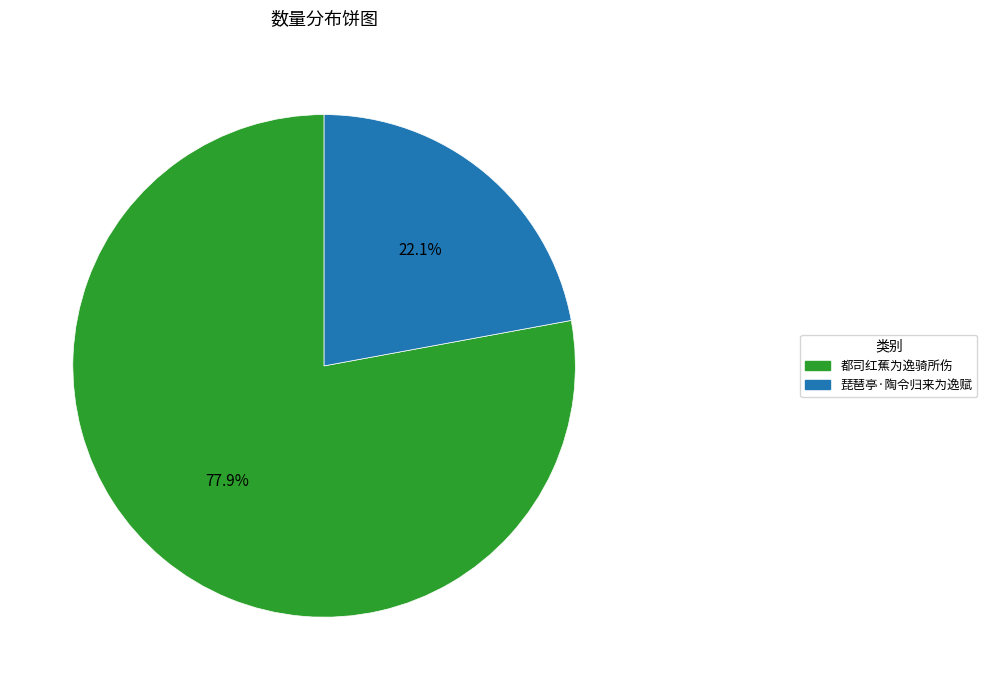

To the nearest percent, what portion does 琵琶亭·陶令归来为逸赋 represent?

22%